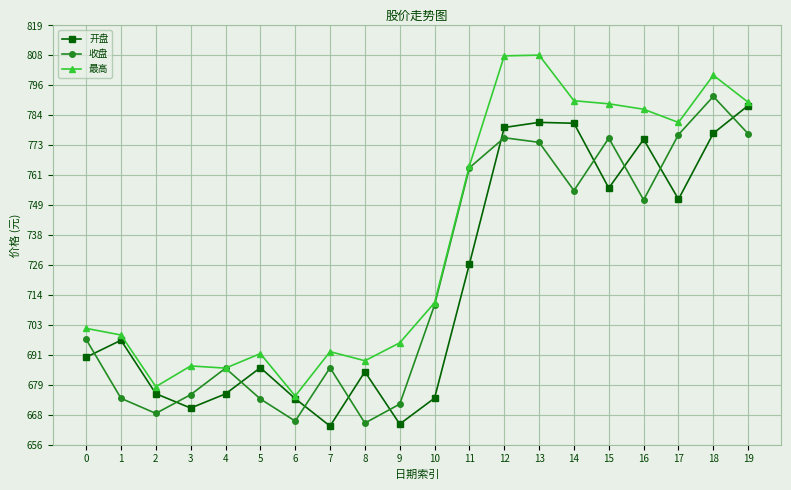

Is it true that 开盘 equals 1196.8 at 1?

False